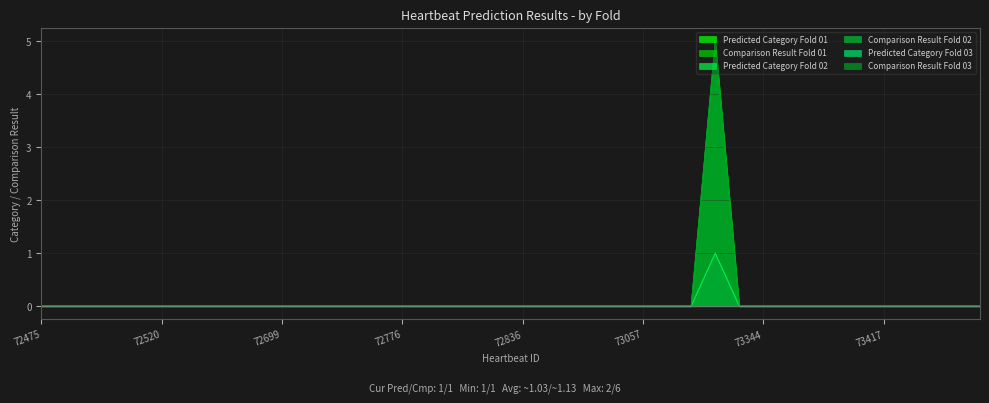

How many distinct data groups are displayed?

6